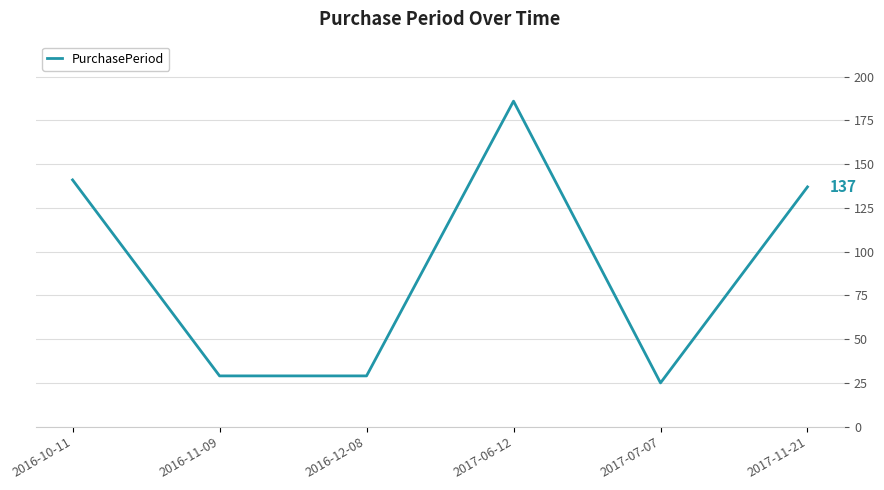

At which category does the chart reach its peak across all series?

2017-06-12